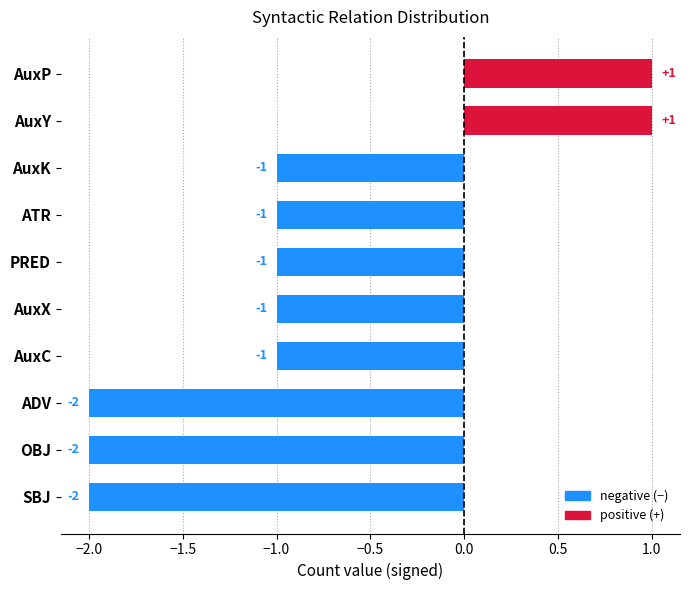

What is the smallest value displayed?

-2